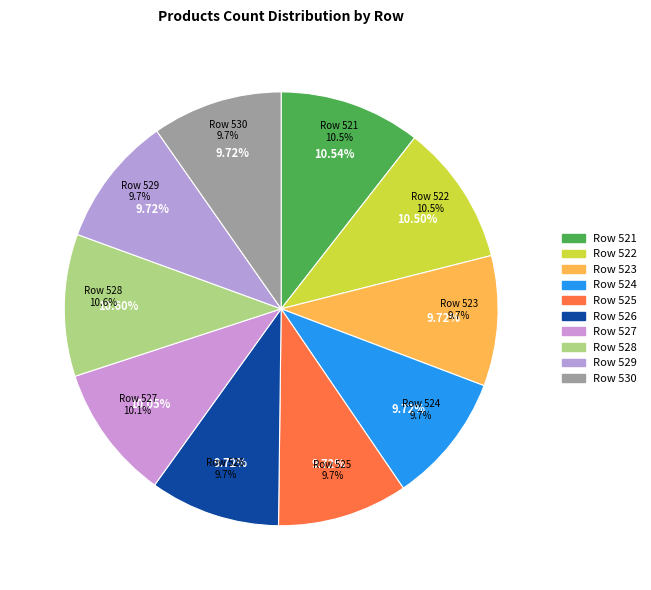

Does any single category account for the majority?

No